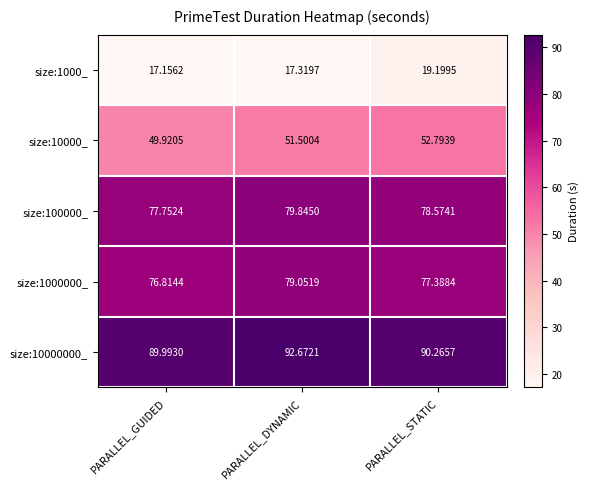

Where is size:1000_ nearest to the value 18?

PARALLEL_DYNAMIC